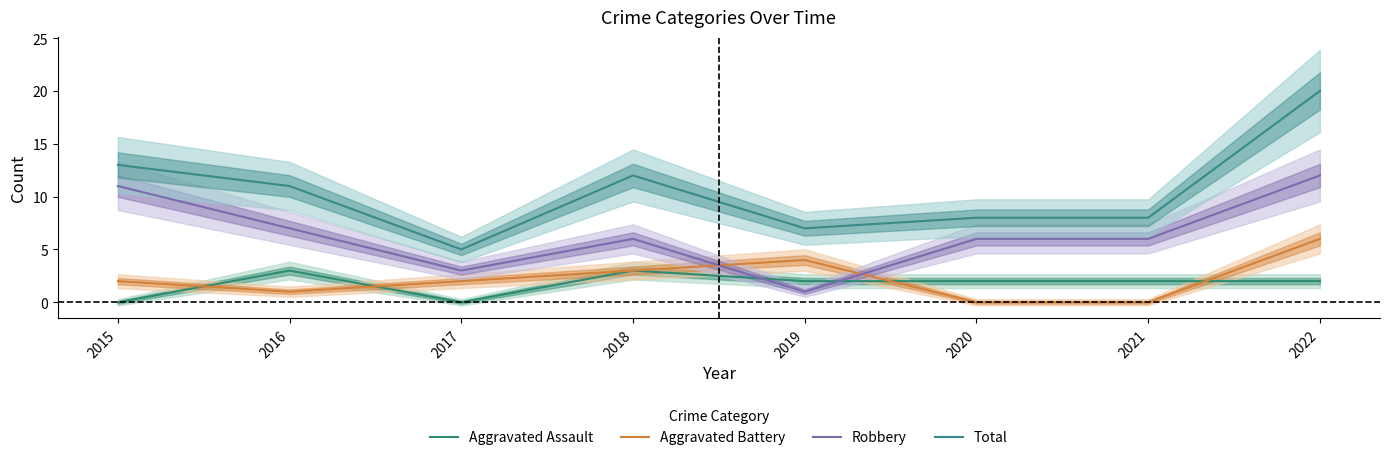

List the series in order of their peak value, highest first.

Total, Robbery, Aggravated Battery, Aggravated Assault